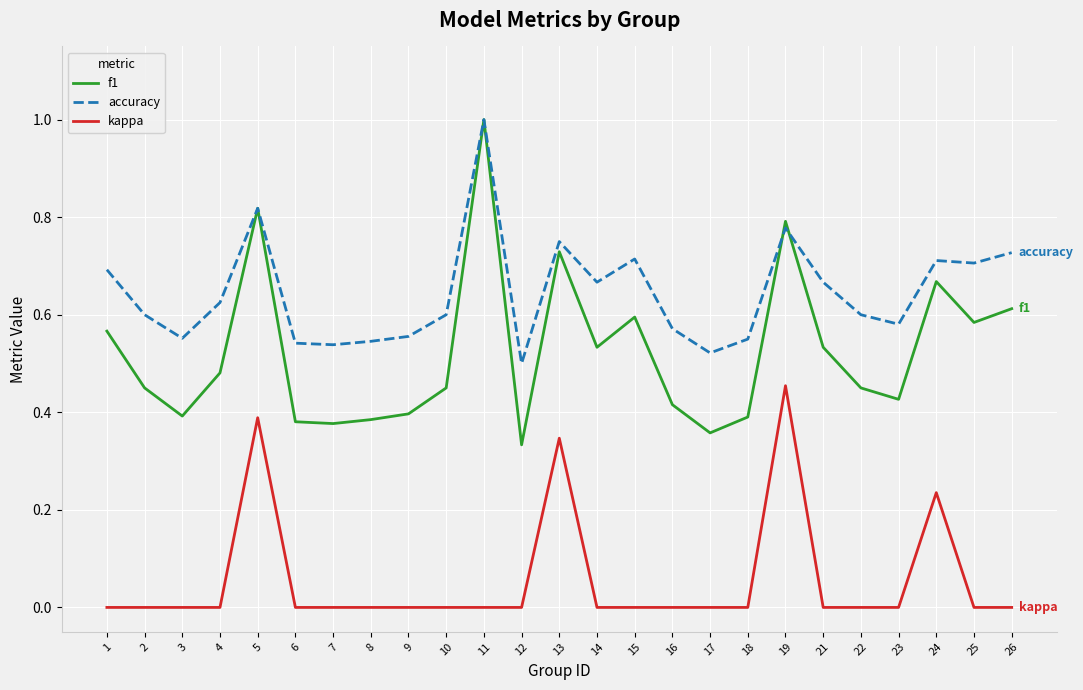

The f1 series shows 0.4 at 18. True or false?

True